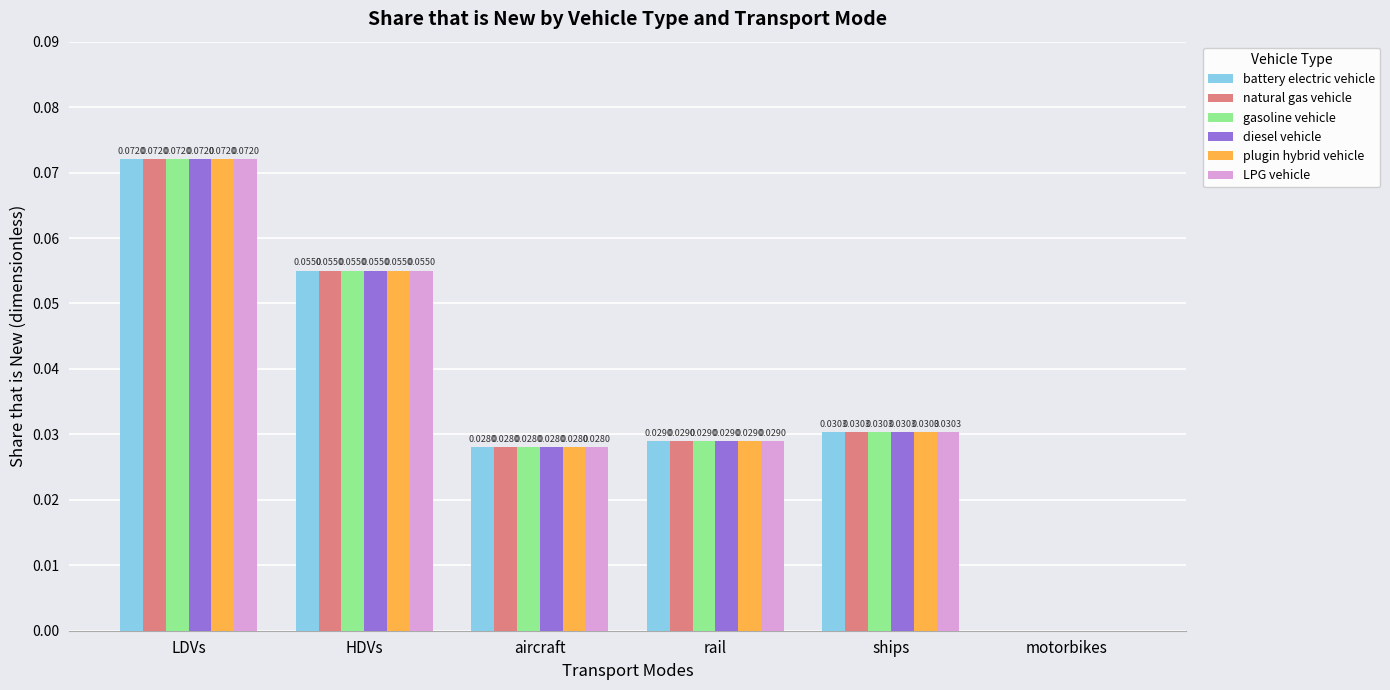

At which category is the sum across all series the highest?

LDVs